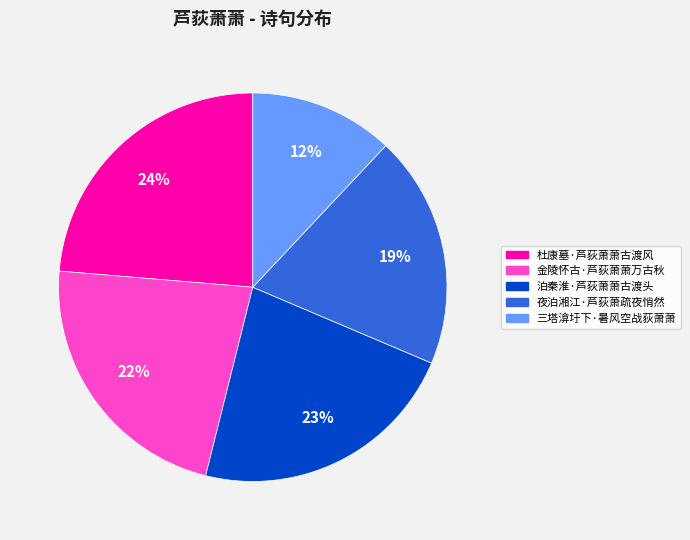

True or false: 杜康墓·芦荻萧萧古渡风 accounts for 24% of the total.

True